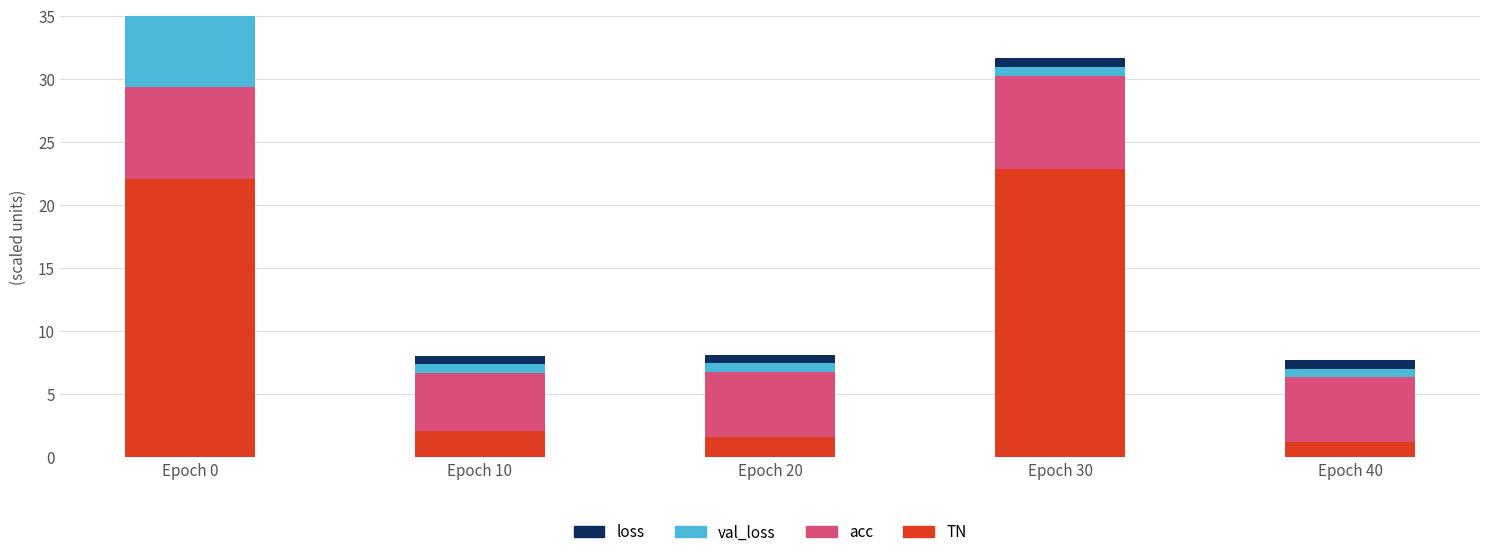

True or false: acc has a value of 8.4 at Epoch 40.

False